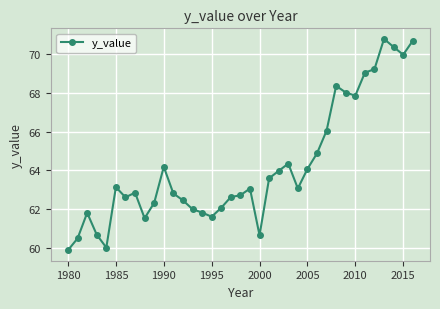

What is the value of the 20th point from the left?

63.1